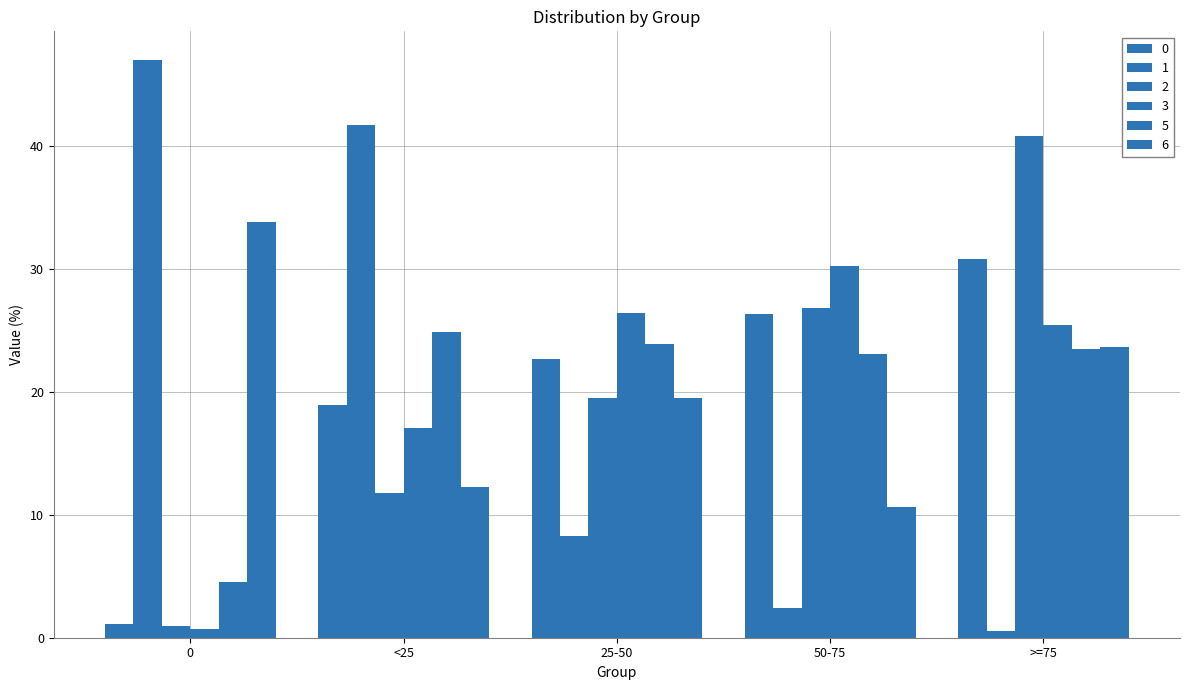

Reading left to right, what are all the values shown in this chart?

0: 0=1.1	<25=19.0	25-50=22.7	50-75=26.3	>=75=30.9
1: 0=47.0	<25=41.8	25-50=8.3	50-75=2.4	>=75=0.5
2: 0=0.9	<25=11.8	25-50=19.5	50-75=26.9	>=75=40.9
3: 0=0.7	<25=17.1	25-50=26.4	50-75=30.3	>=75=25.5
5: 0=4.6	<25=24.9	25-50=23.9	50-75=23.1	>=75=23.5
6: 0=33.8	<25=12.3	25-50=19.5	50-75=10.7	>=75=23.7